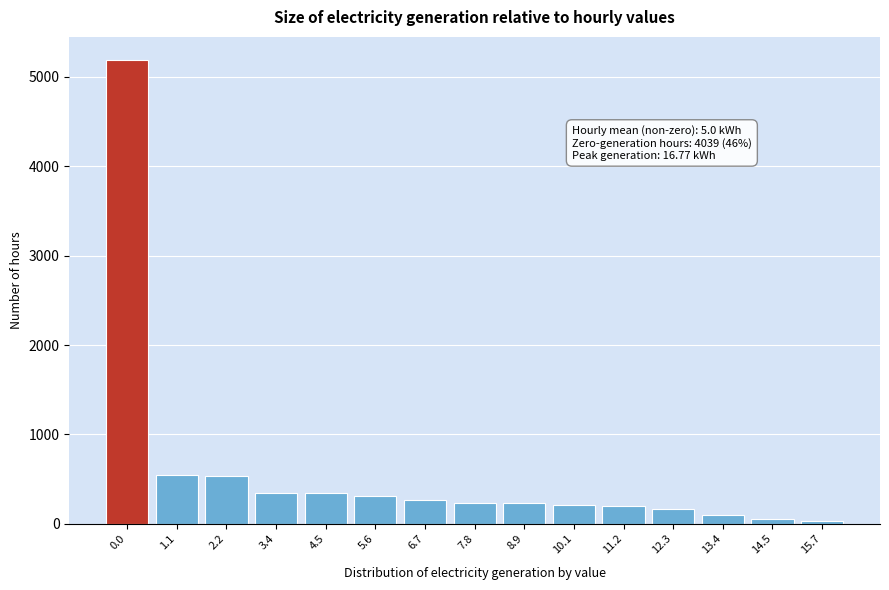

What is the maximum value shown in the chart?

5187